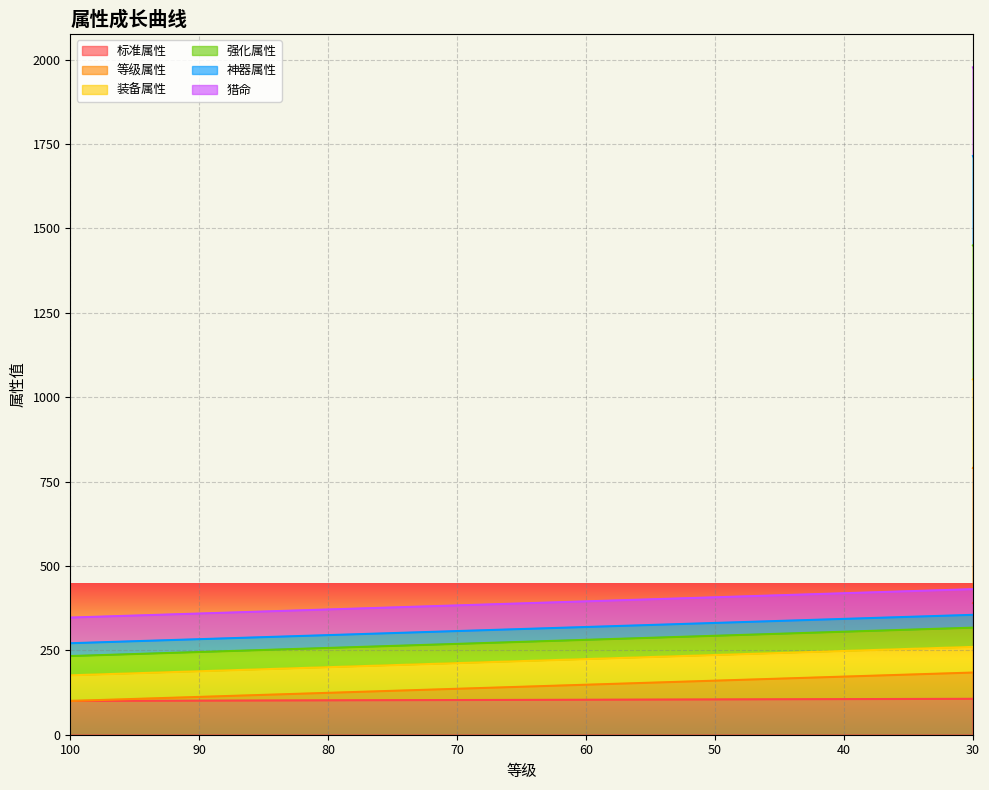

How many categories are shown in the chart?

31